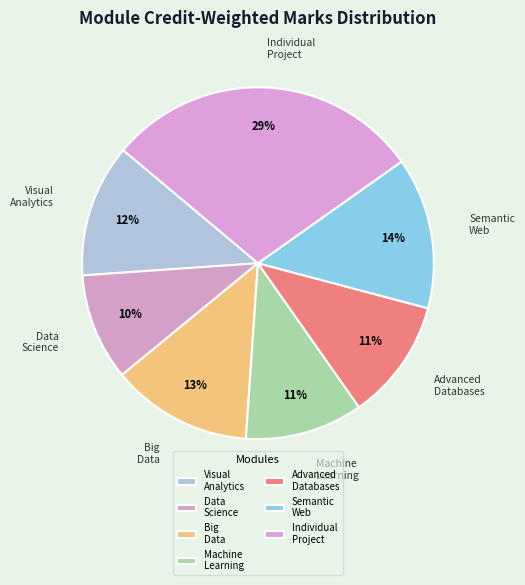

To the nearest percent, what is the difference between the largest and smallest slice percentages?

19%